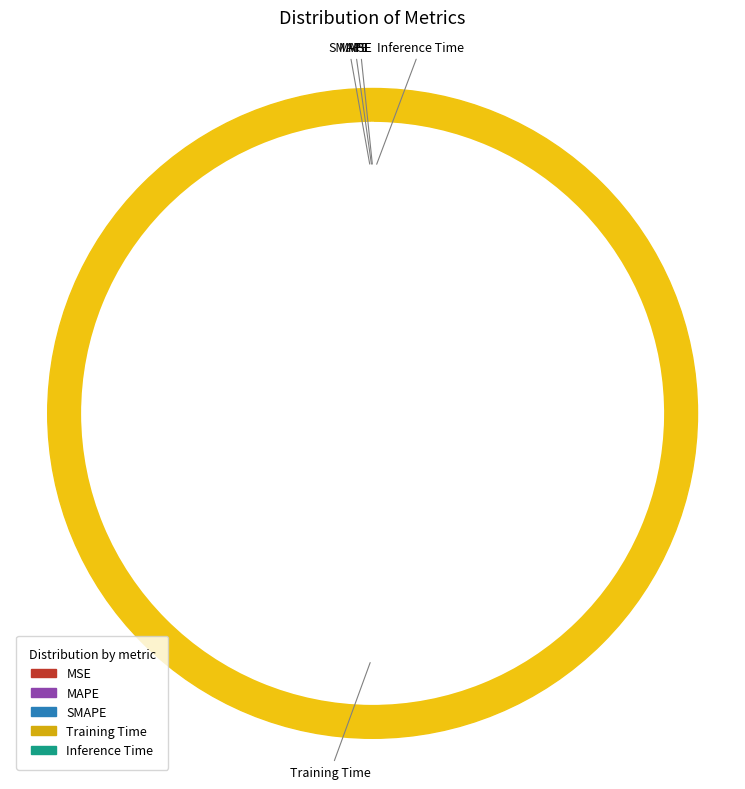

What is the smallest slice in the pie chart?

MSE